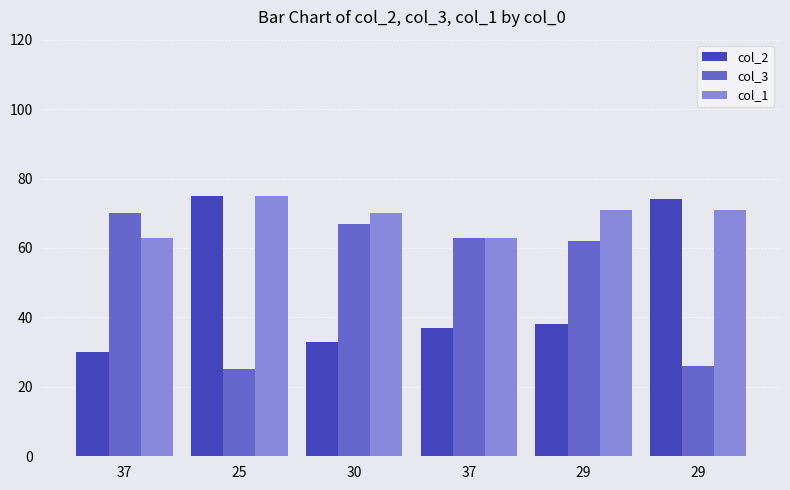

How many bars are there in each group?

3